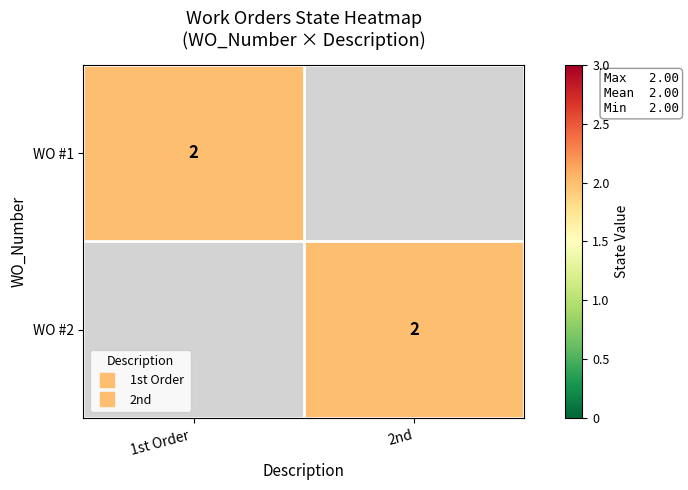

Rank the categories by WO #1 value from lowest to highest.

2nd, 1st Order